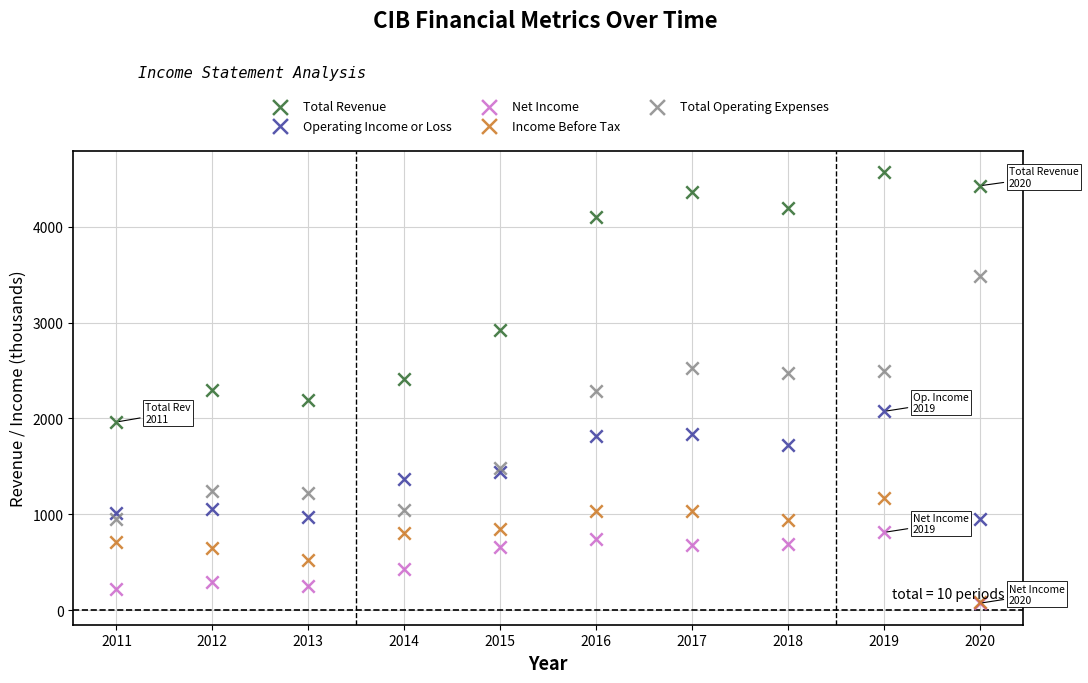

In the Total Revenue series, what Y value is closest to 3264?

2921.8